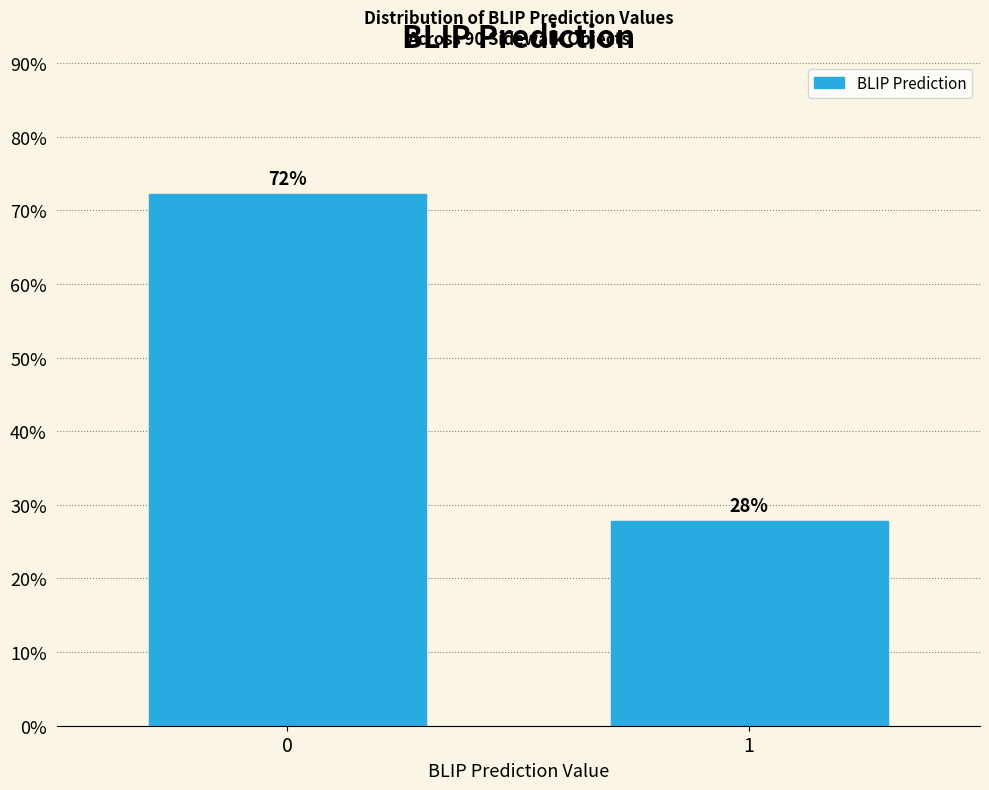

What is the ratio of the value at 0 to the value at 1?

2.6